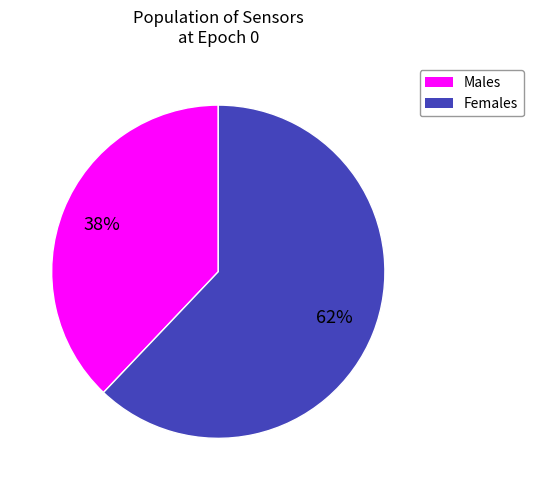

To the nearest percent, what is the difference between the Males and Females slice percentages?

24%